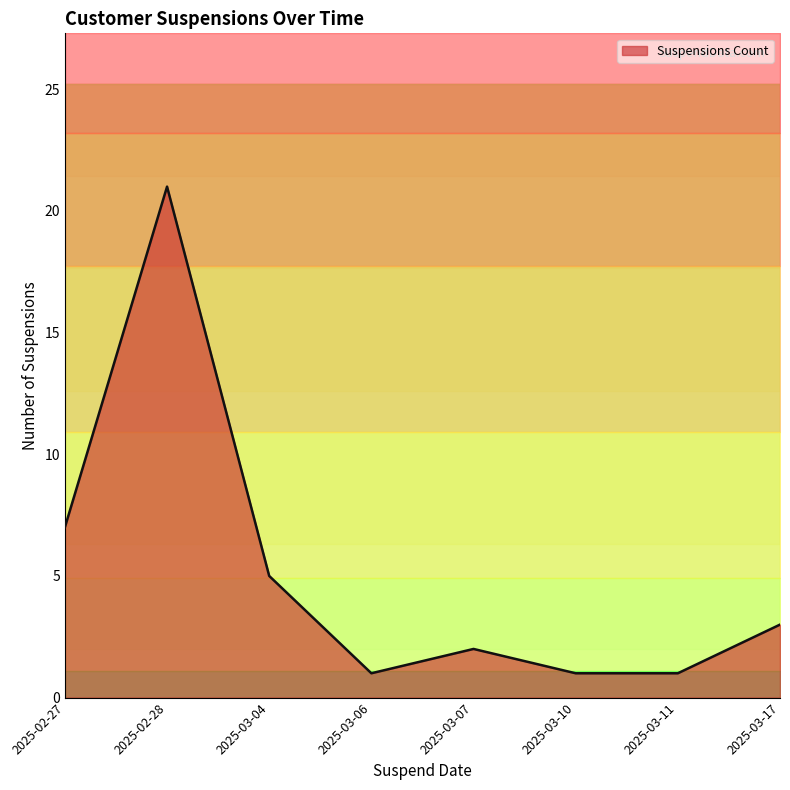

At which label is the value closest to 11?

2025-02-27